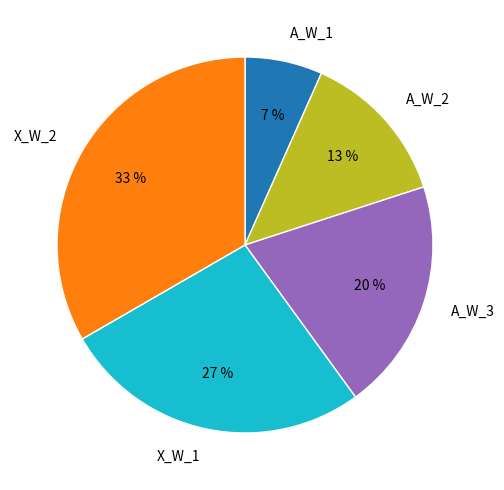

To the nearest percent, what portion does X_W_2 represent?

33%